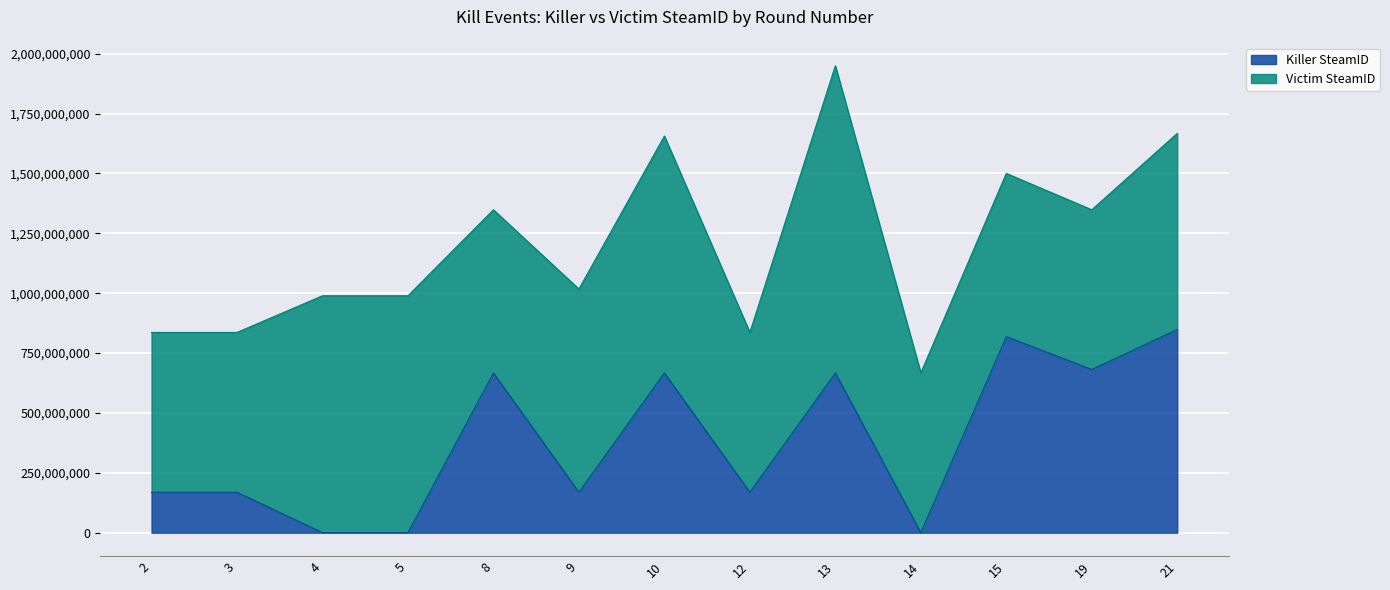

List the labels in order of value, largest first.

21, 15, 19, 8, 10, 13, 2, 3, 9, 12, 4, 5, 14